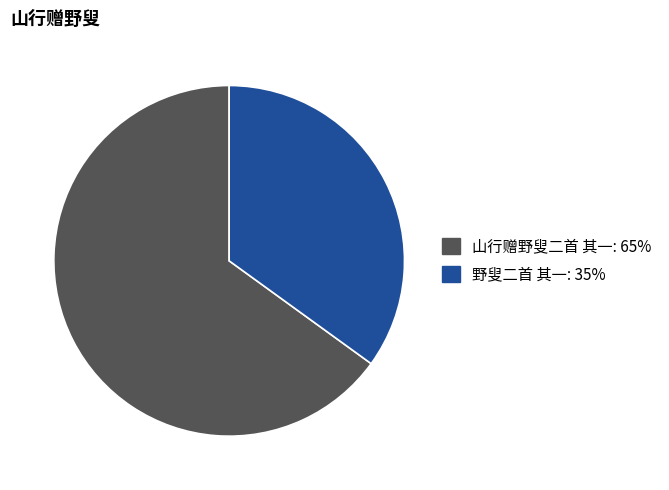

The 野叟二首 其一 slice represents 35% of the pie. True or false?

True